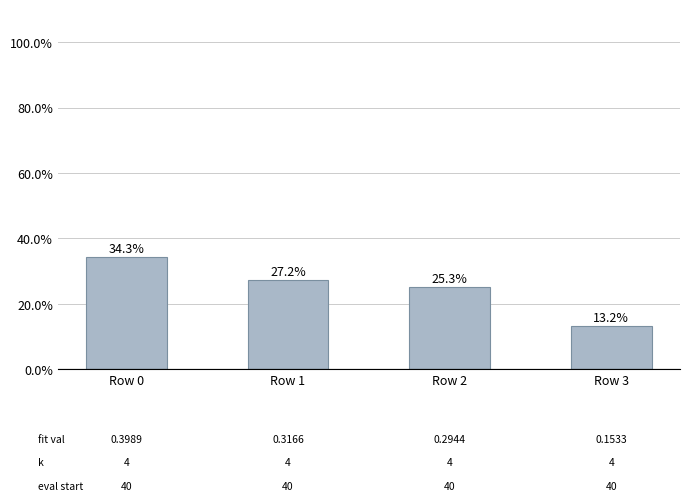

List the labels in order of value, smallest first.

Row 3, Row 2, Row 1, Row 0